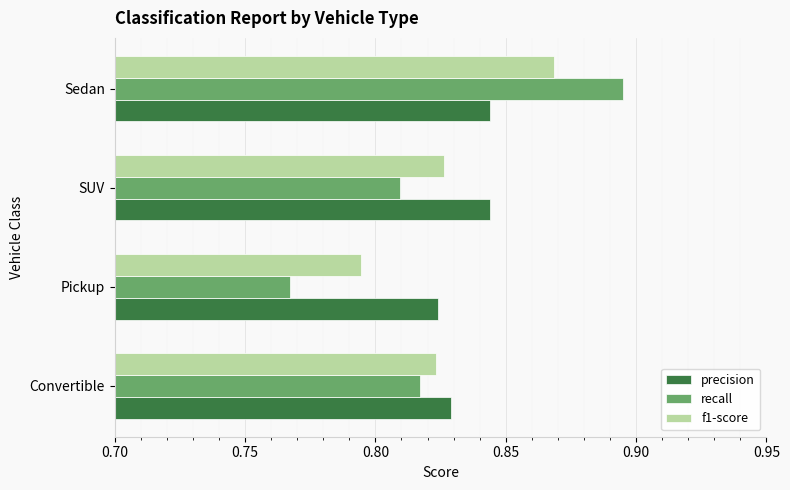

Rank the categories by recall value from lowest to highest.

Pickup, SUV, Convertible, Sedan